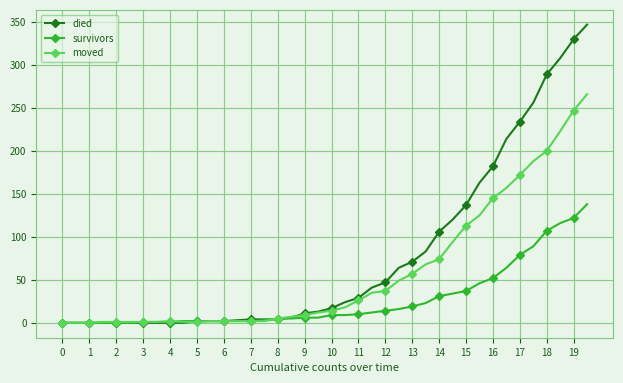

What is the value of the died point at the 21st from the left?

17